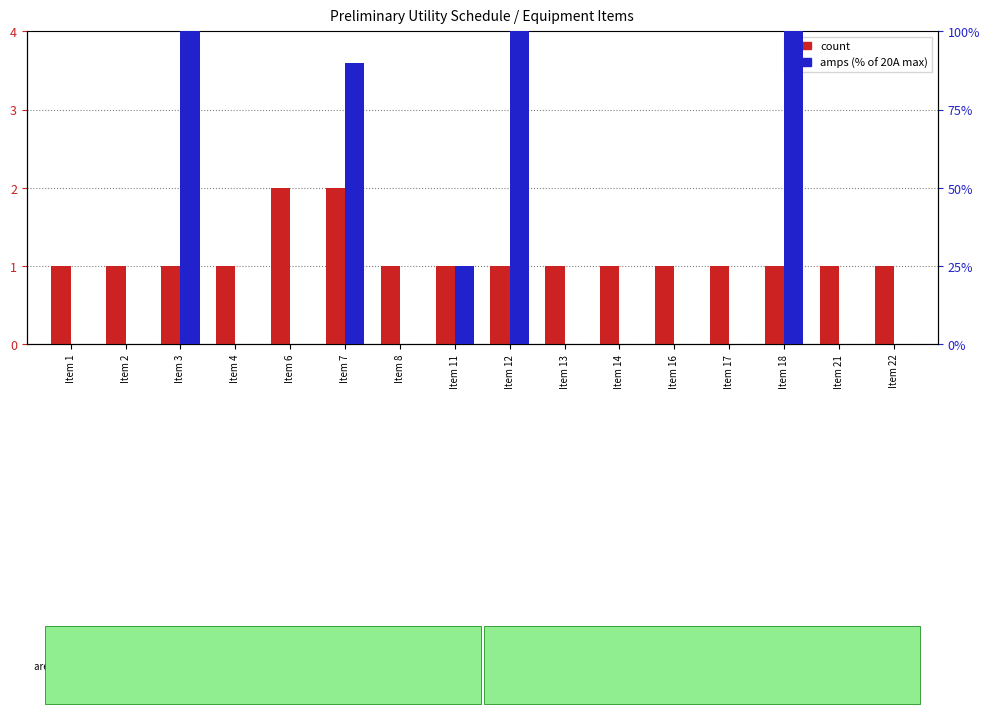

List the labels in order of amps (% of max) value, smallest first.

Item 1, Item 2, Item 4, Item 6, Item 8, Item 13, Item 14, Item 16, Item 17, Item 21, Item 22, Item 11, Item 7, Item 3, Item 12, Item 18